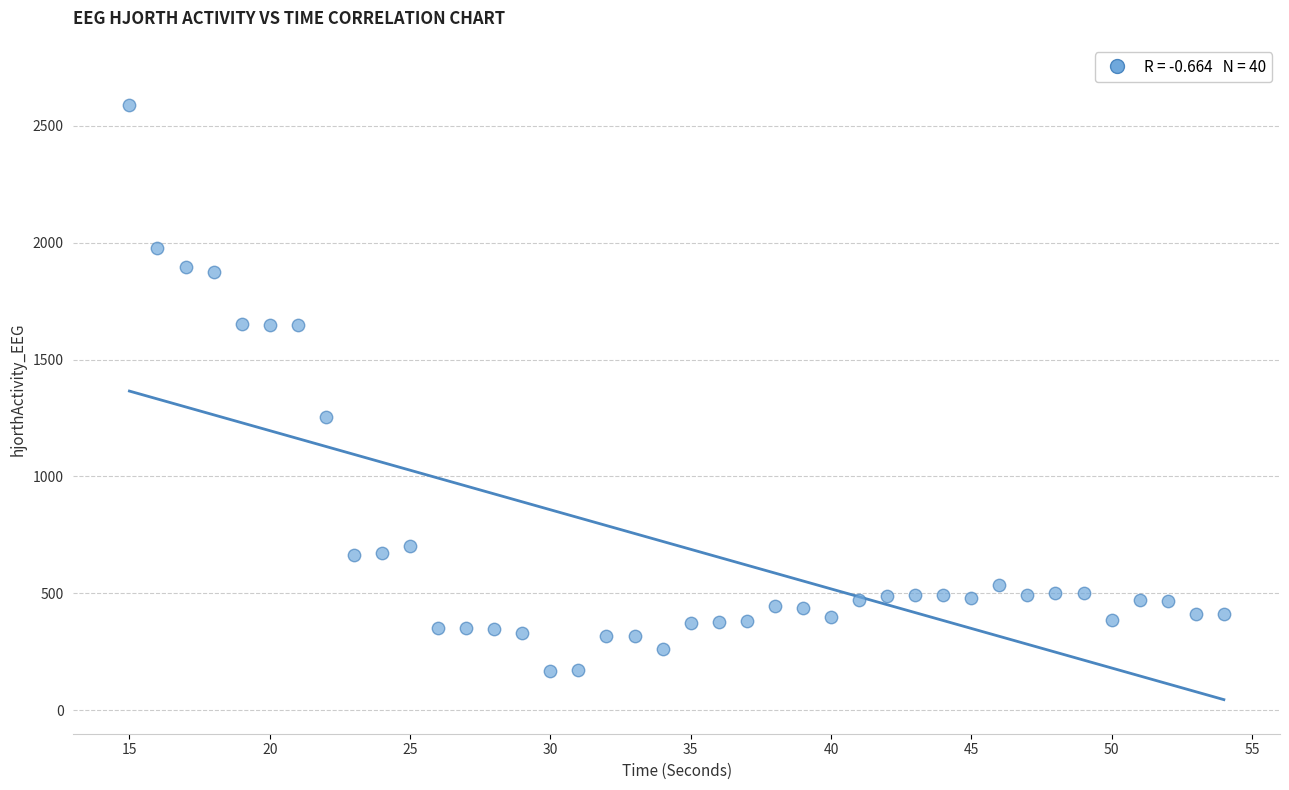

What is the range of Y values (max minus min)?

2419.8